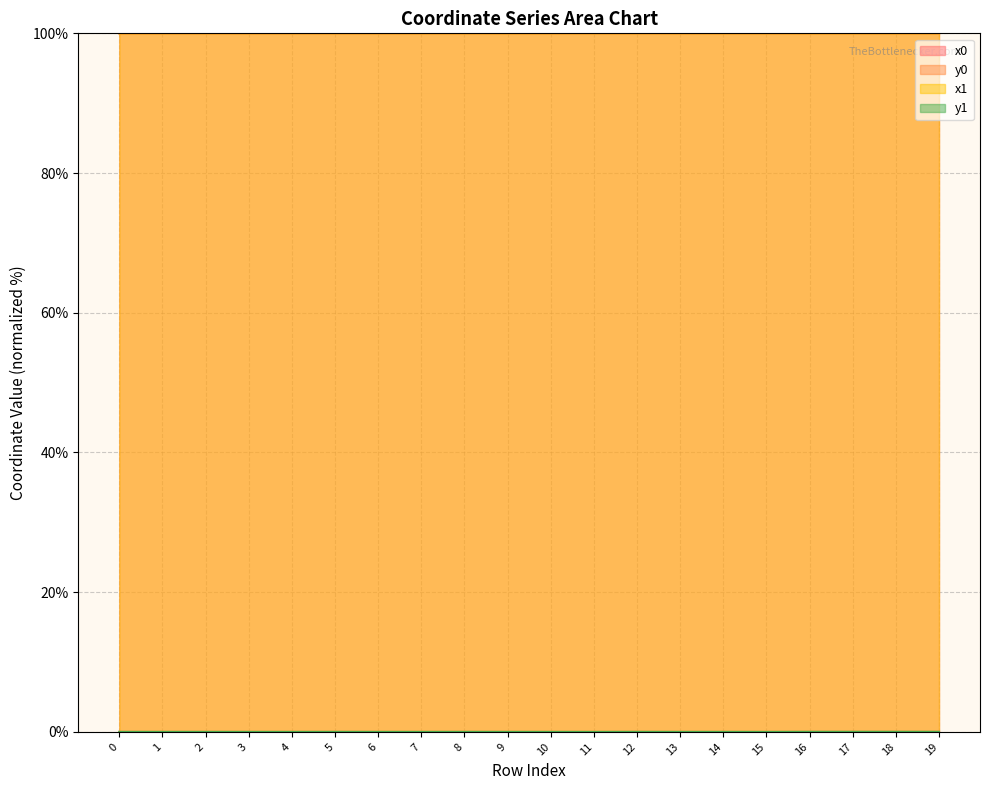

At how many categories does at least one series exceed 26?

20